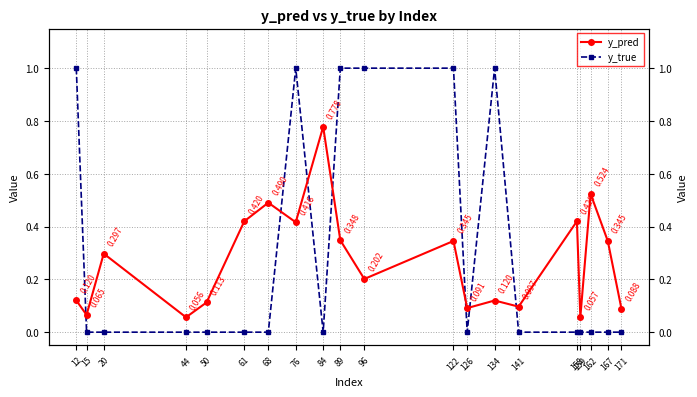

The y_pred series shows 0.4 at 61. True or false?

True